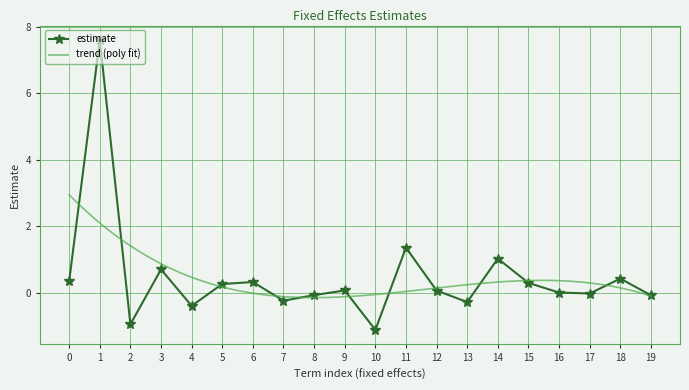

True or false: there are more than 1 points higher than both neighbors.

True